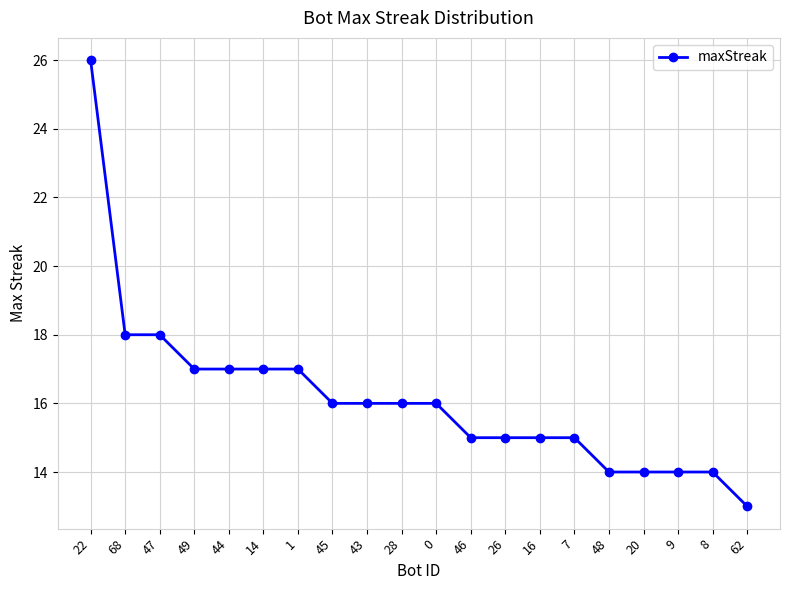

What is the sum of all values?

323